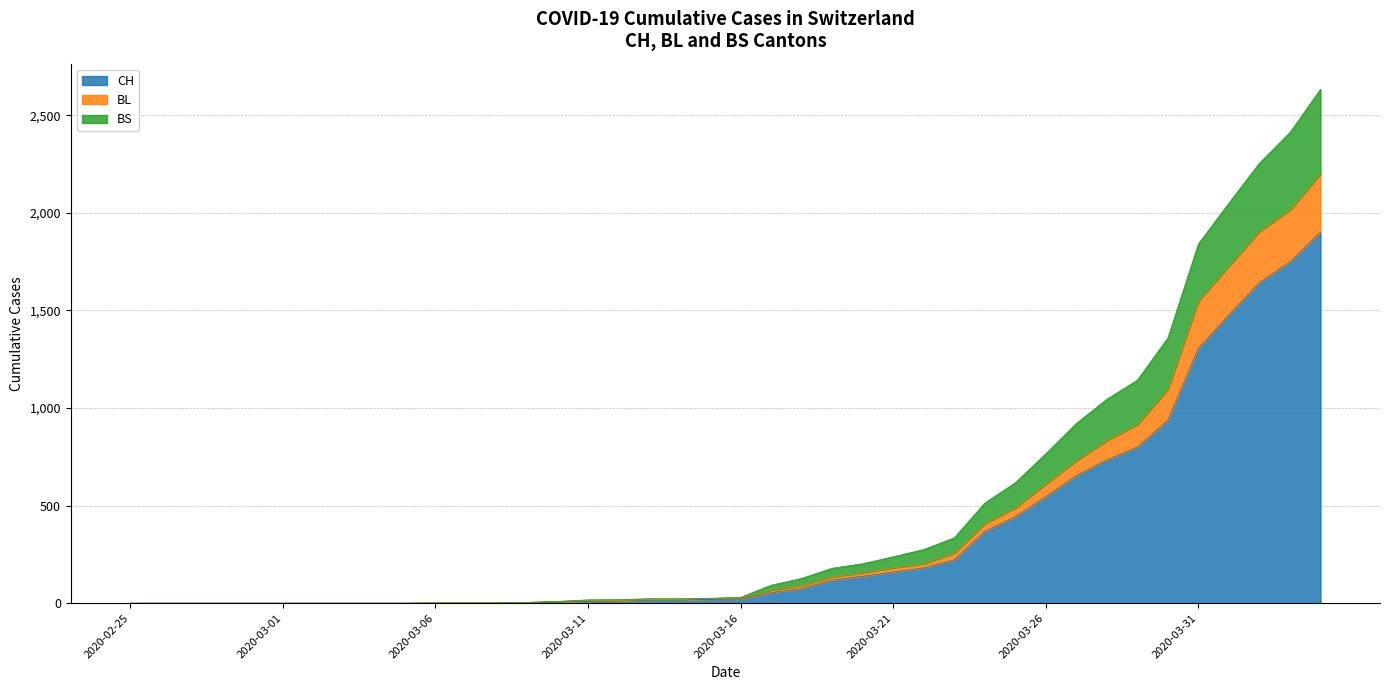

What is the highest value of the CH series?

1901